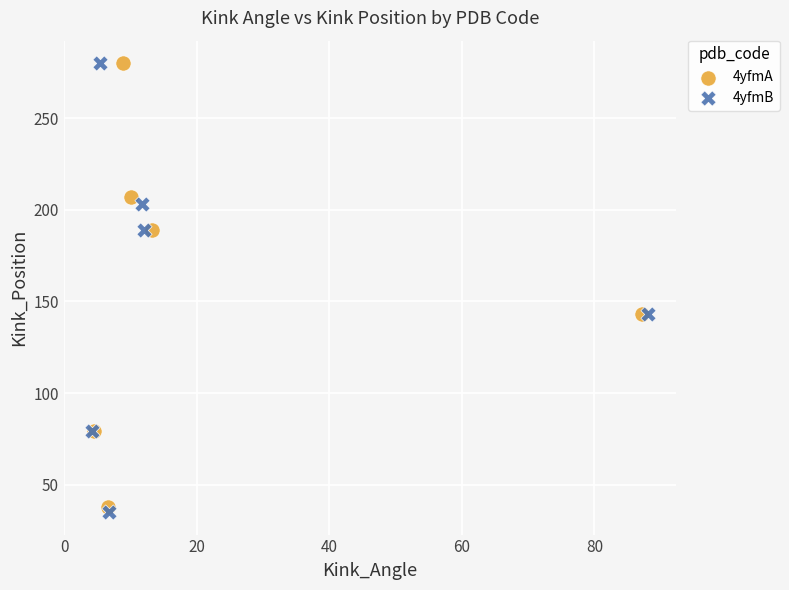

What are all the series names shown in the legend?

4yfmA, 4yfmB